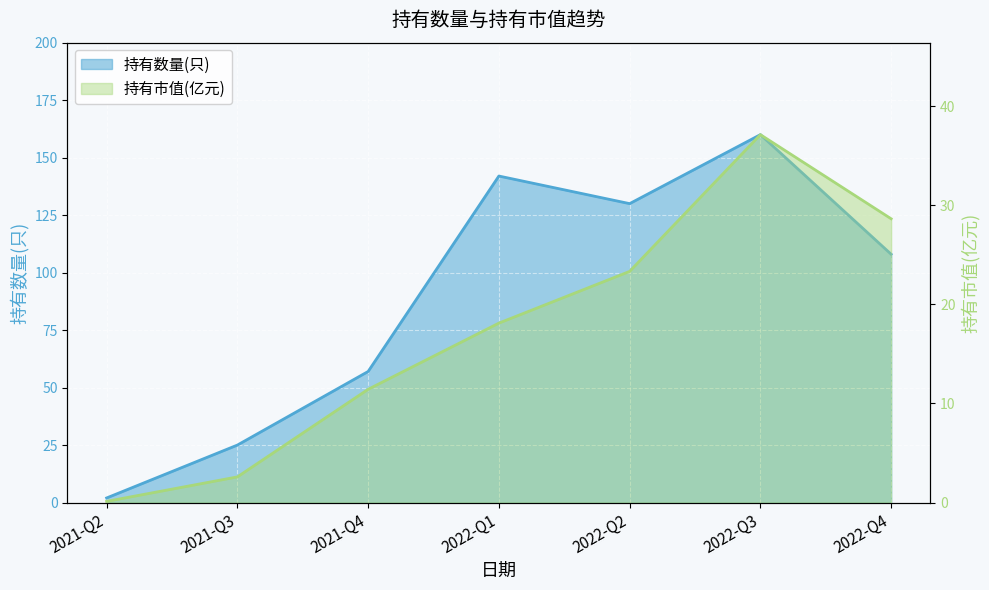

Is it true that 持有数量(只) equals 213.6 at 2022-Q2?

False